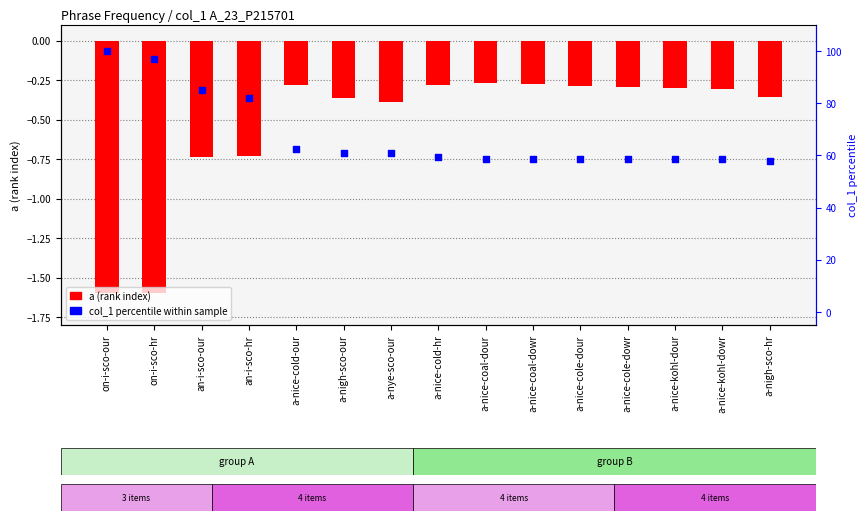

At which category is the sum across all series the highest?

on-i-sco-our